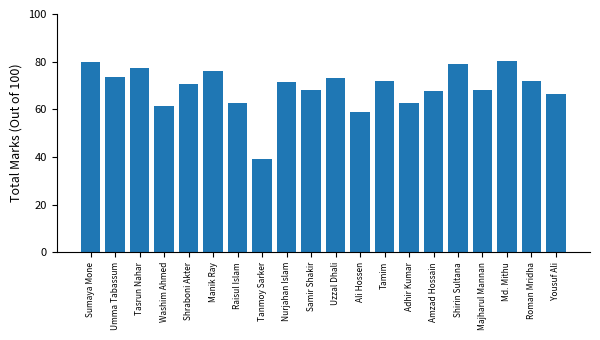

Which category has the lowest value across all series?

Tanmoy Sarker